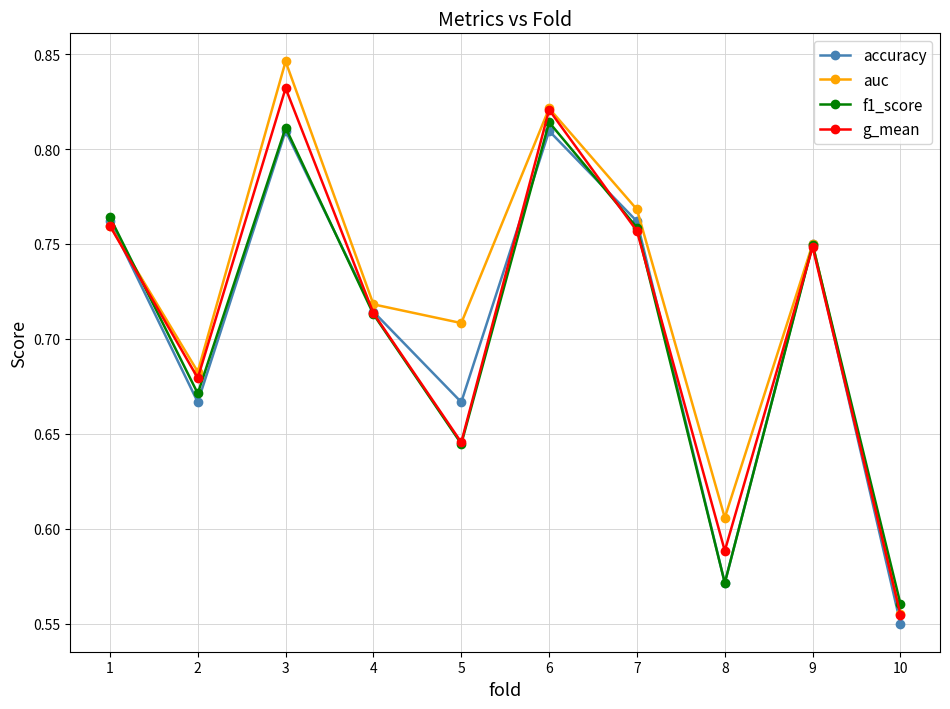

Is it true that f1_score equals 1.0 at 4?

False